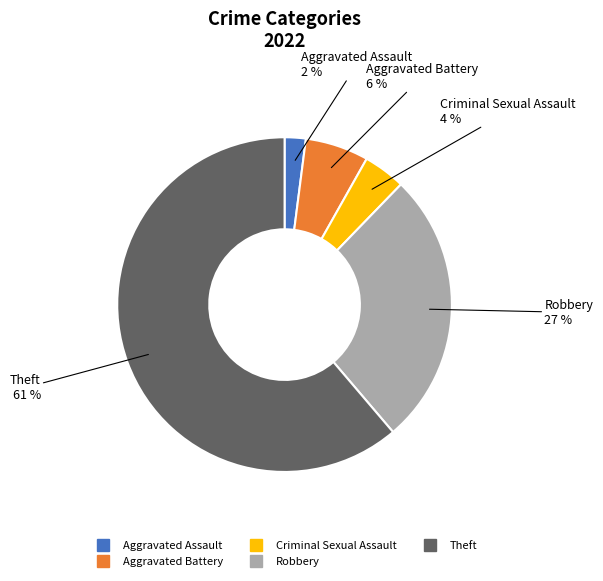

Is the sum of Aggravated Assault and Theft greater than half?

Yes